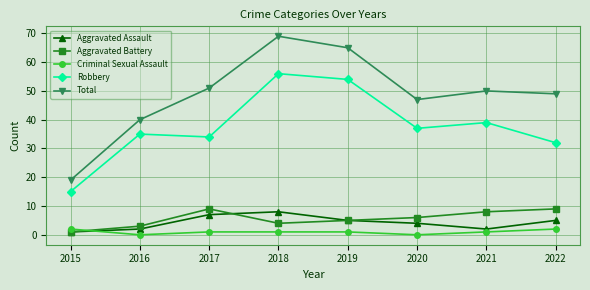

True or false: Criminal Sexual Assault has more than 2 interior local peaks.

False